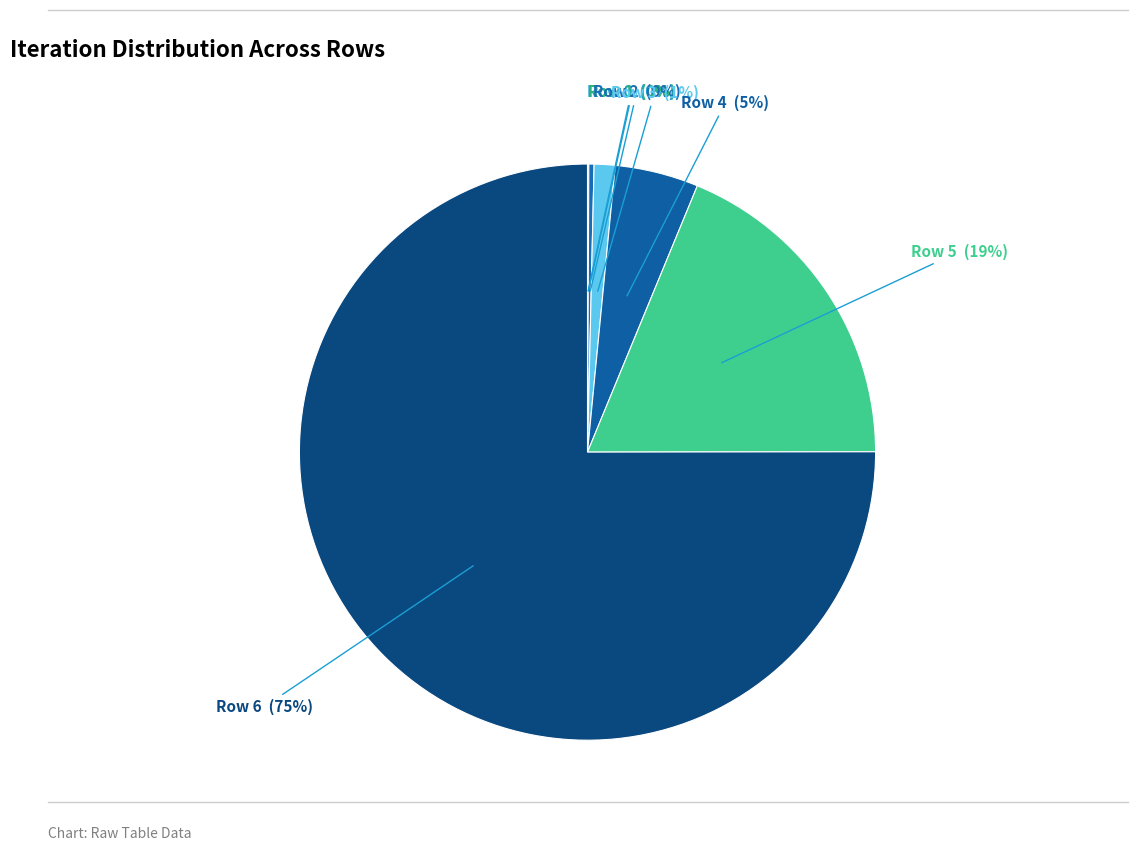

To the nearest percent, what portion does Row 5 represent?

19%